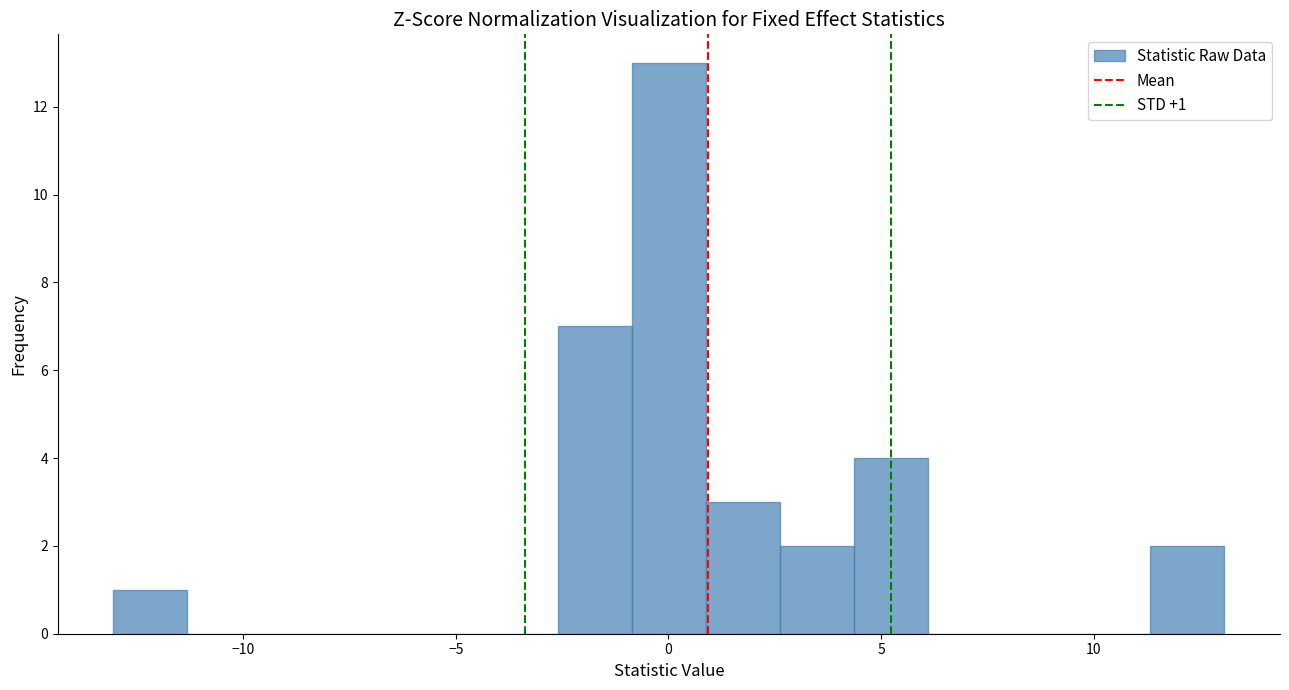

Read against the x-axis, roughly where is the centre of the tallest bar?

0.0